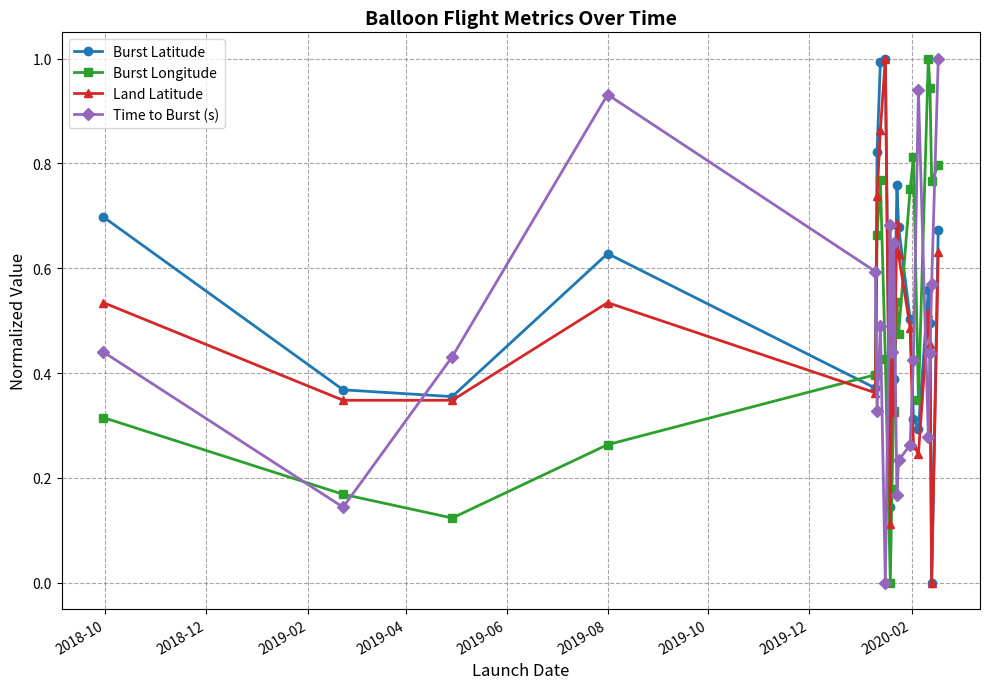

After their last crossing, which series has the higher values: Burst Longitude or Burst Latitude?

Burst Longitude